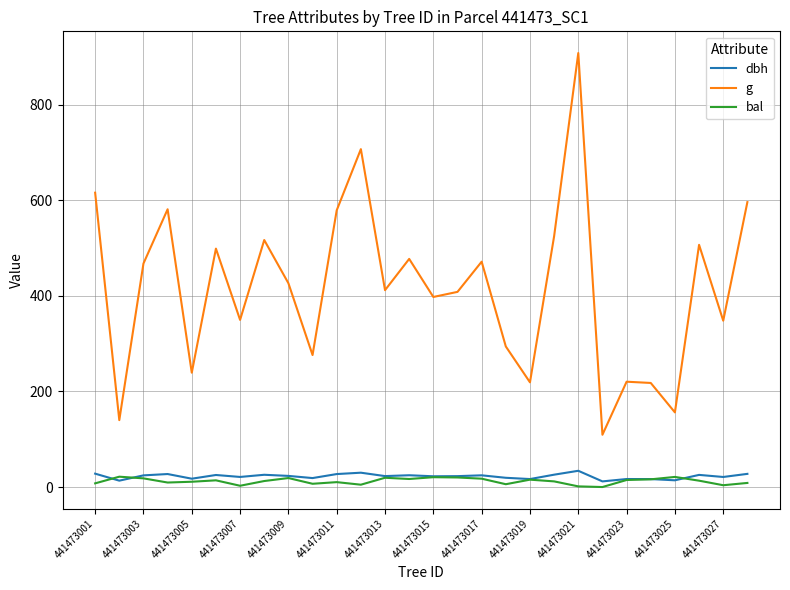

Which series ends up on top after the final intersection of dbh and bal?

dbh